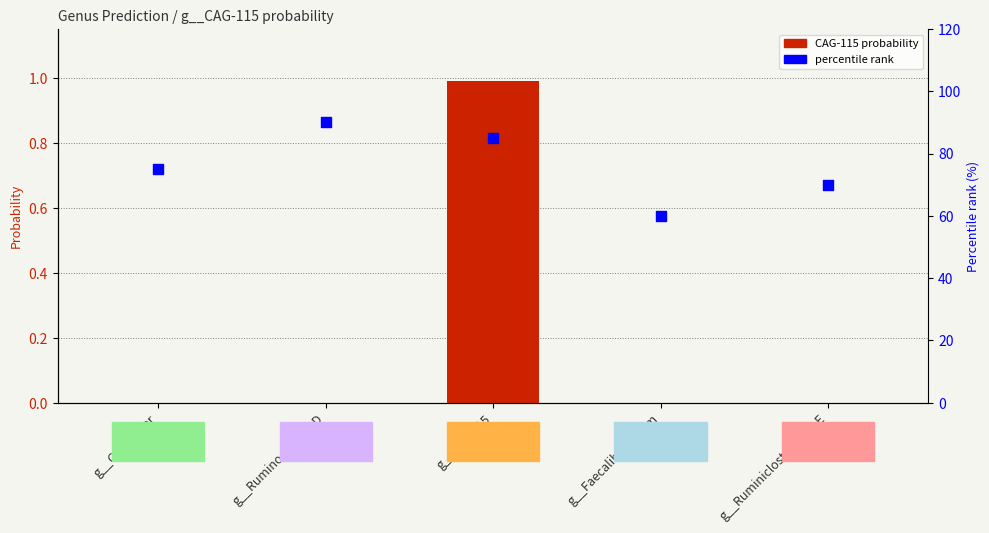

What is the total value across all series at g__Ruminococcus_D?

90.0